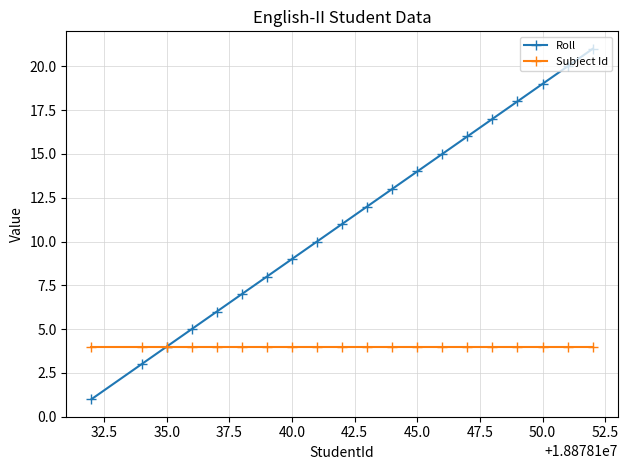

What is the maximum value shown in the chart?

21